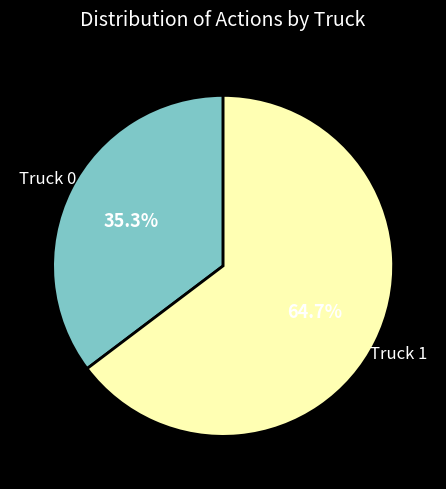

Is it true that Truck 0 is 44% of the pie?

False